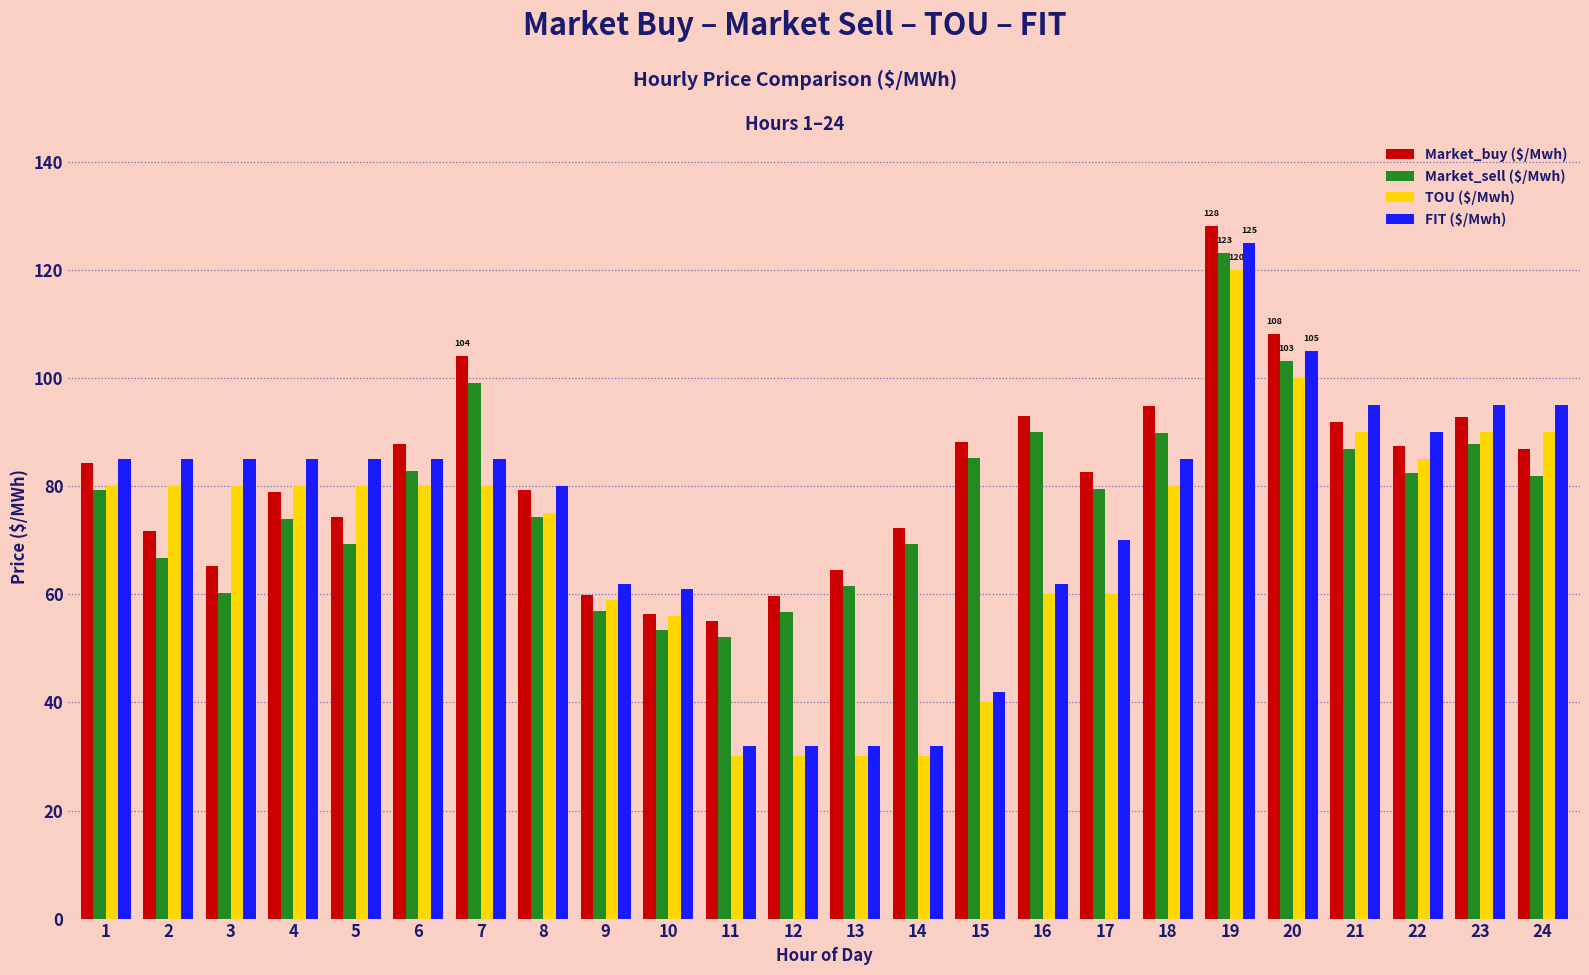

How many data points does each series have?

24